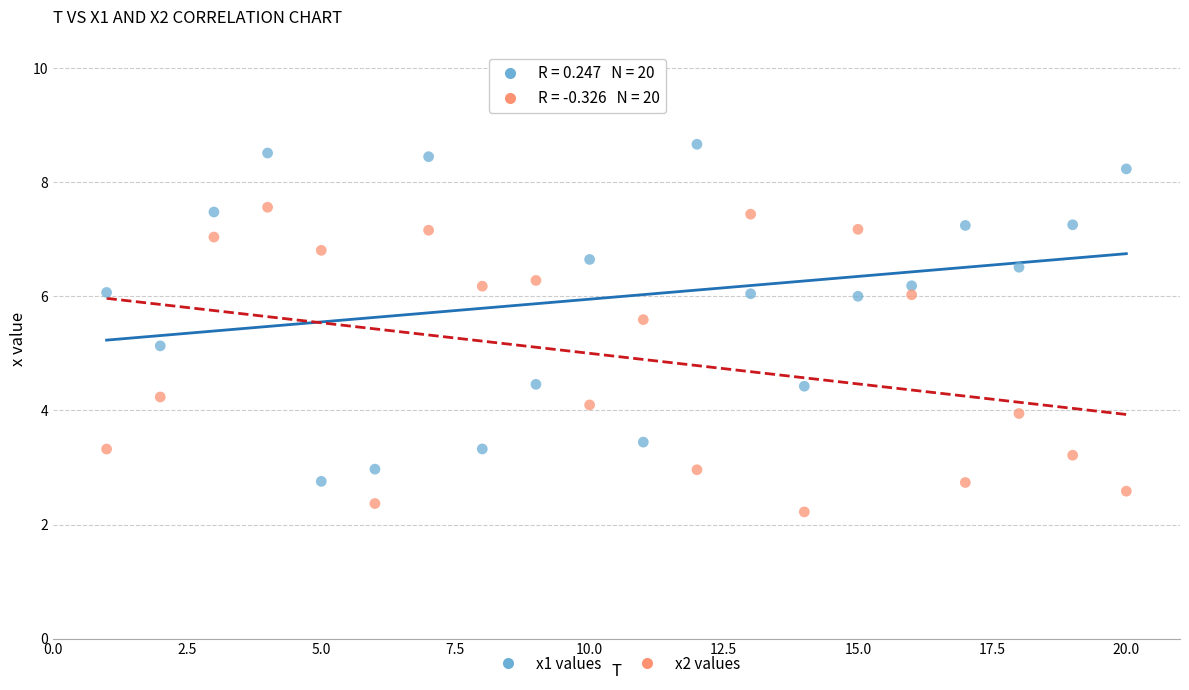

In the x1 values series, what Y value is closest to 5?

5.1